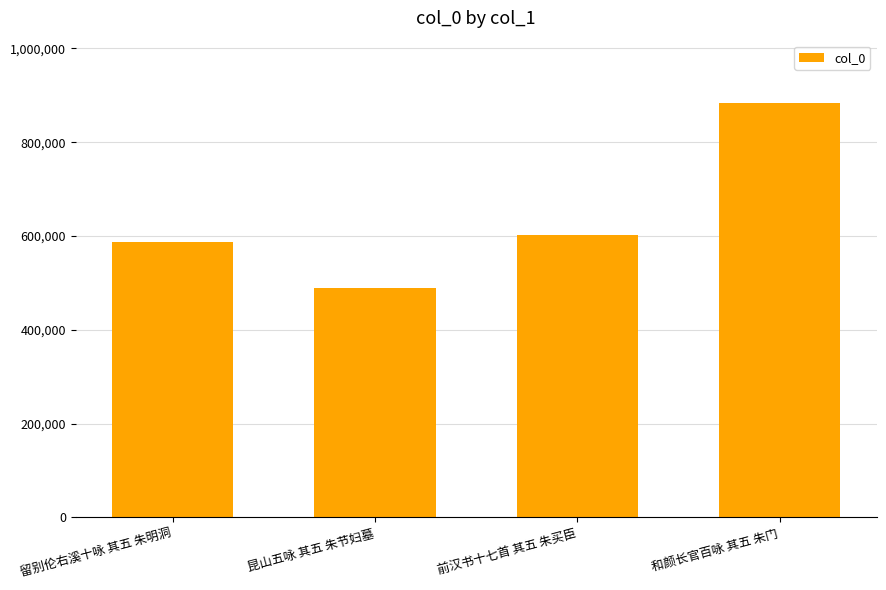

True or false: the data shows 587770 at 留别伦右溪十咏 其五 朱明洞.

True